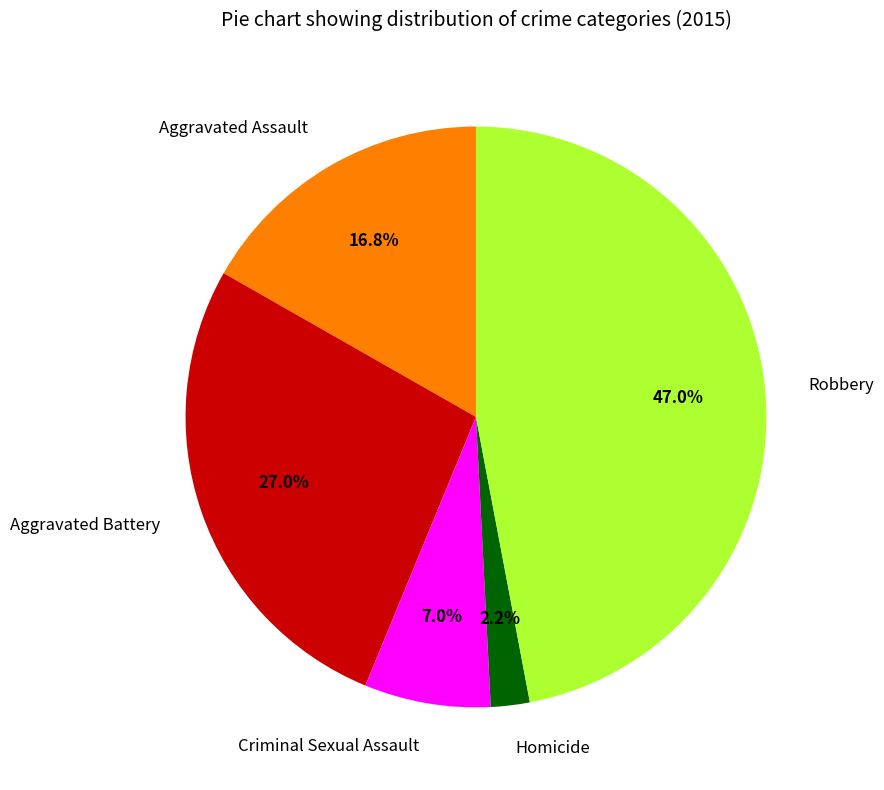

To the nearest percent, what percentage of the pie is Aggravated Battery?

27%